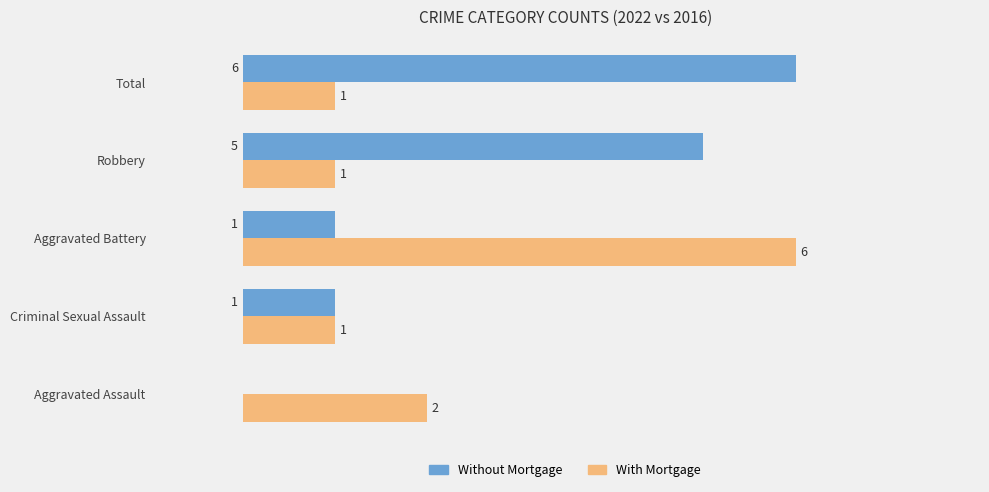

Between Aggravated Assault and Robbery, which series saw the biggest shift?

Without Mortgage